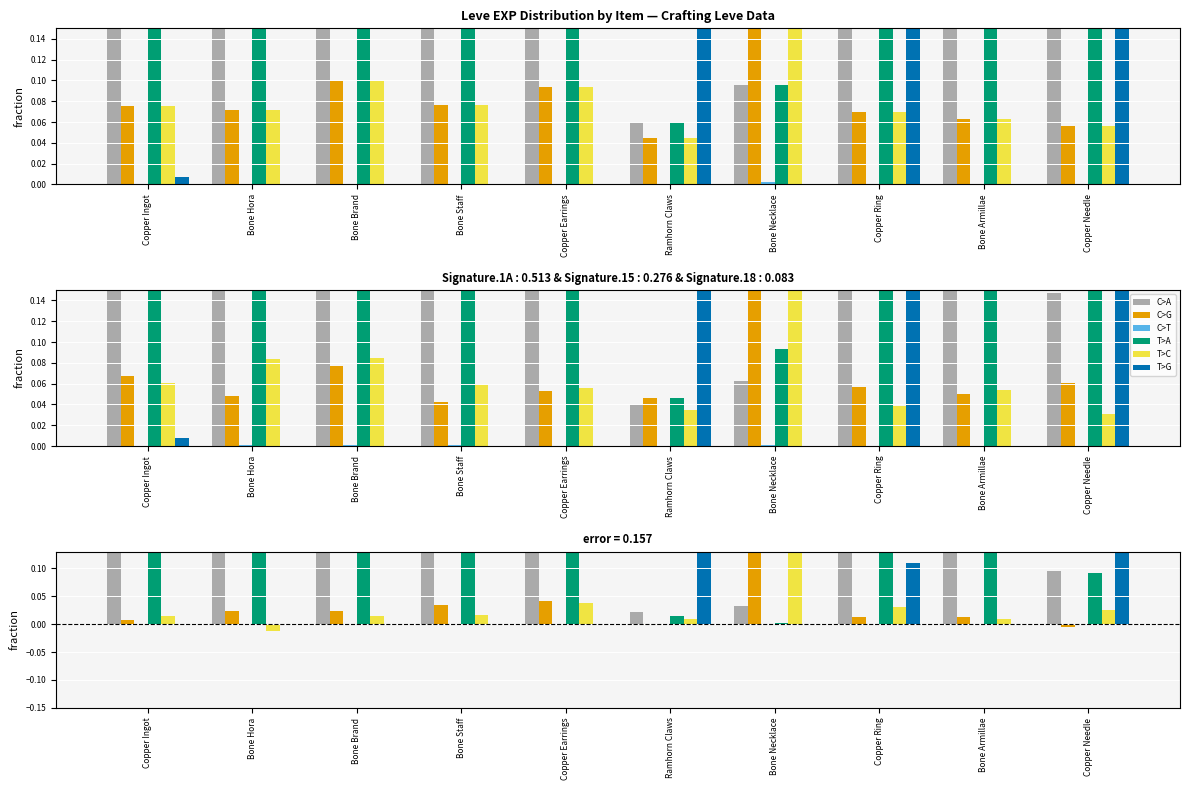

True or false: T>C has a value of 0.3 at Bone Necklace.

True